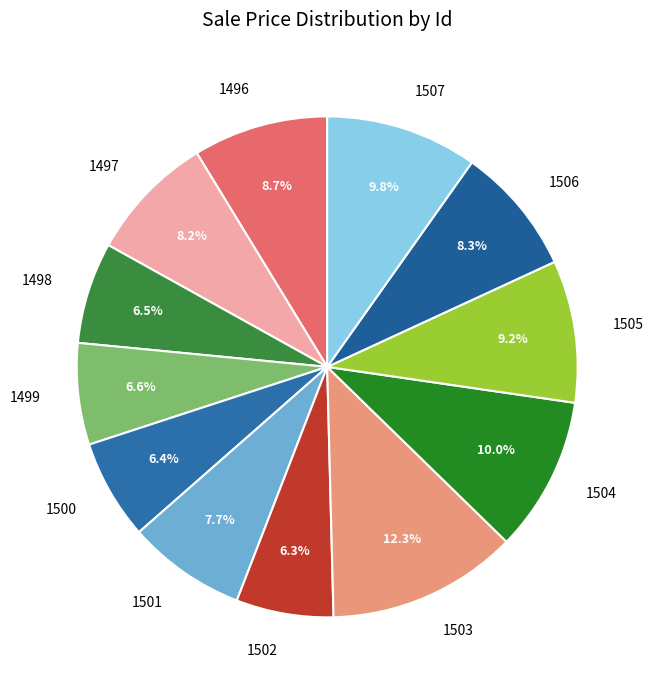

What percentage is the 1500 slice, to the nearest percent?

6%